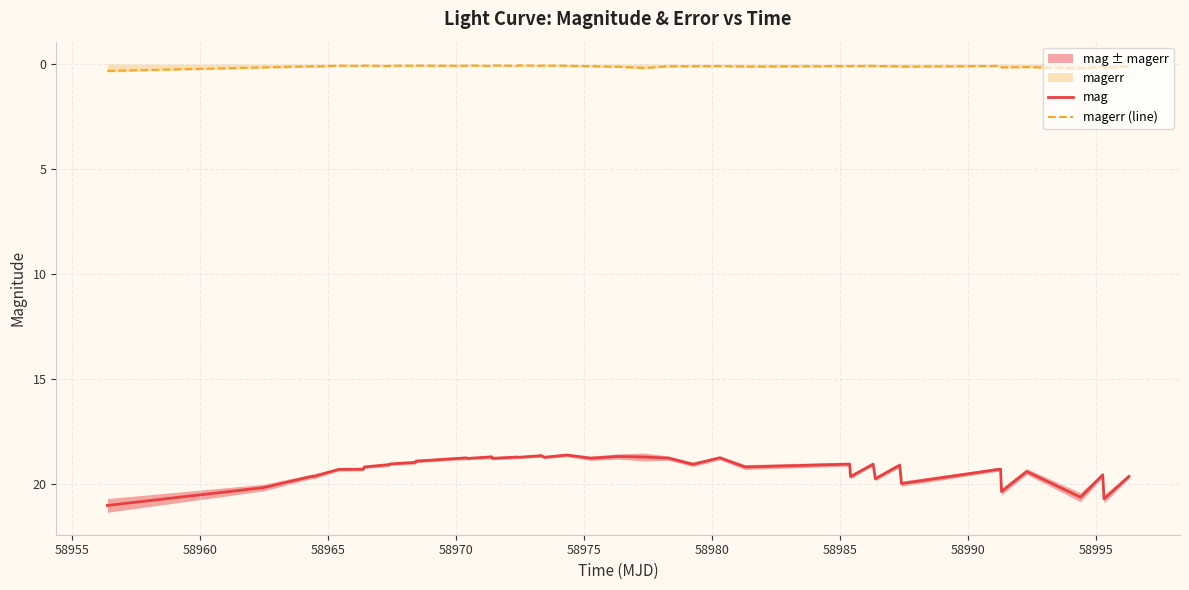

True or false: magerr (line) and mag cross at least once.

False